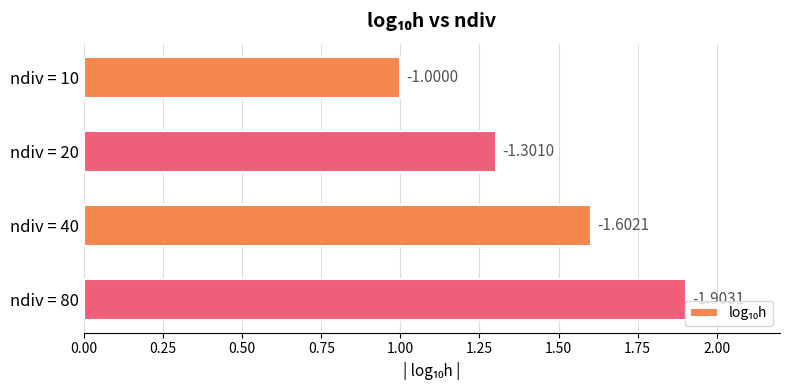

How many bars are there in total?

4